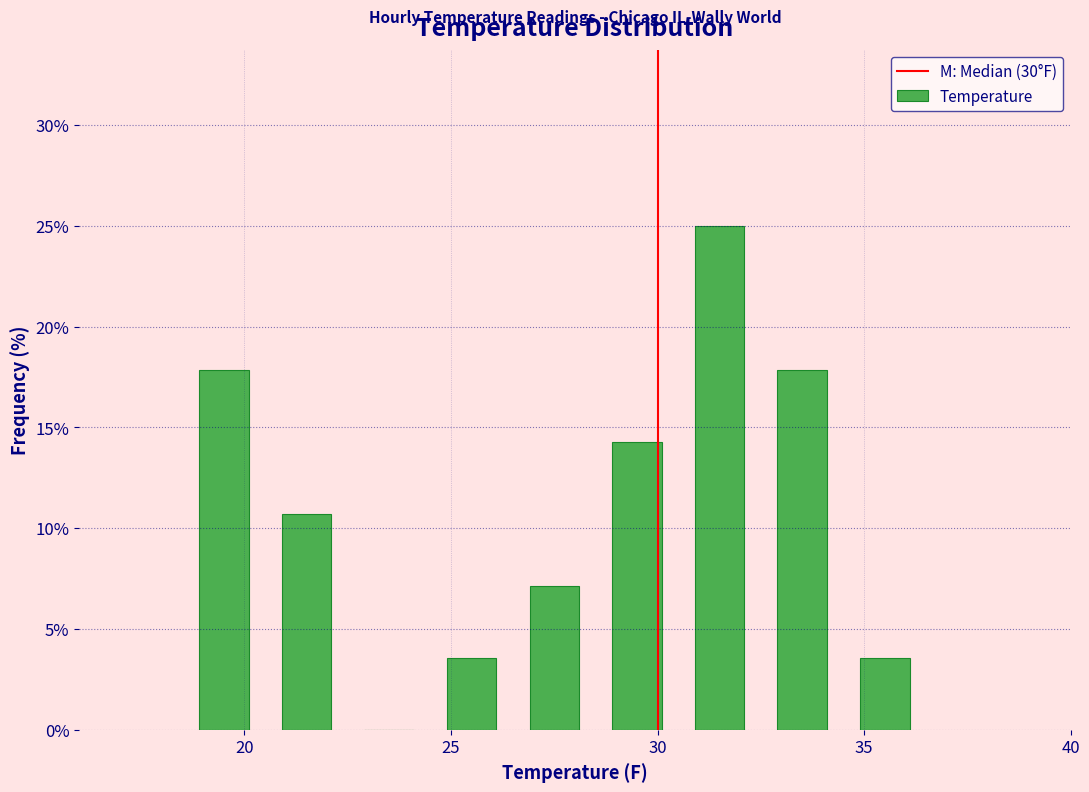

What is the height of the bar covering 26.5 to 28.5 on the x-axis? The values are not printed on the chart, so give them approximately, as read against the axis.

7.0